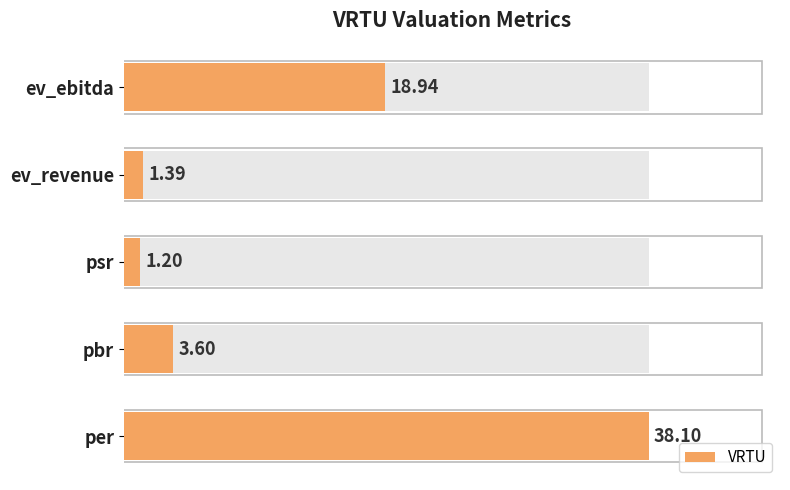

Is it true that the value at pbr is 0.8?

False